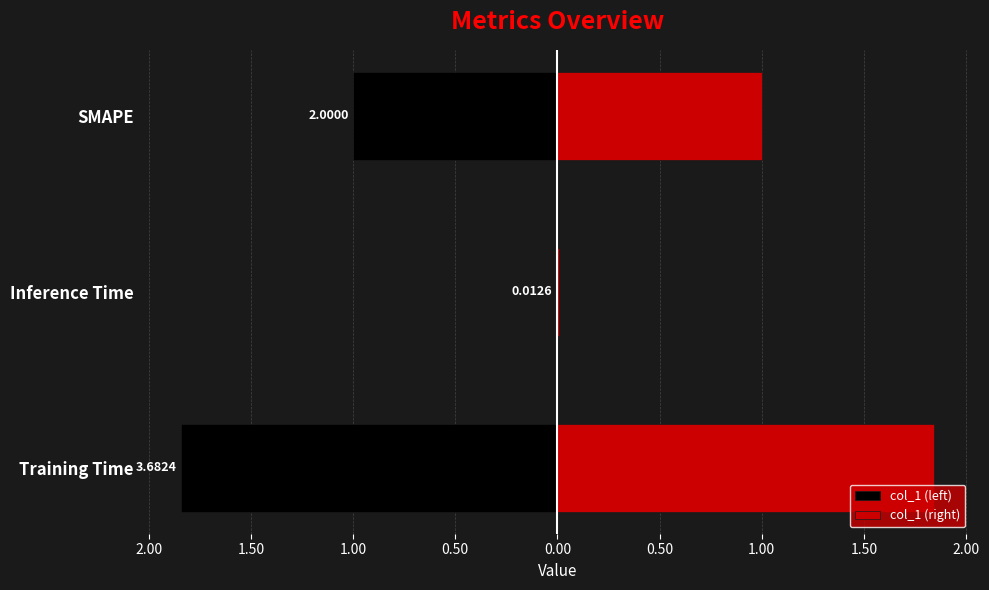

Which series changed the most between Training Time and Inference Time?

col_1 (left)